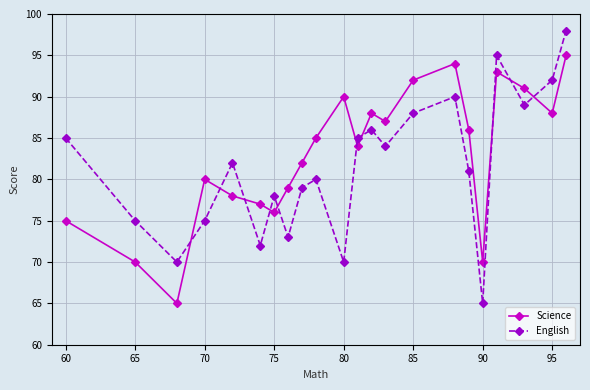

List the series in order of their peak value, highest first.

English, Science